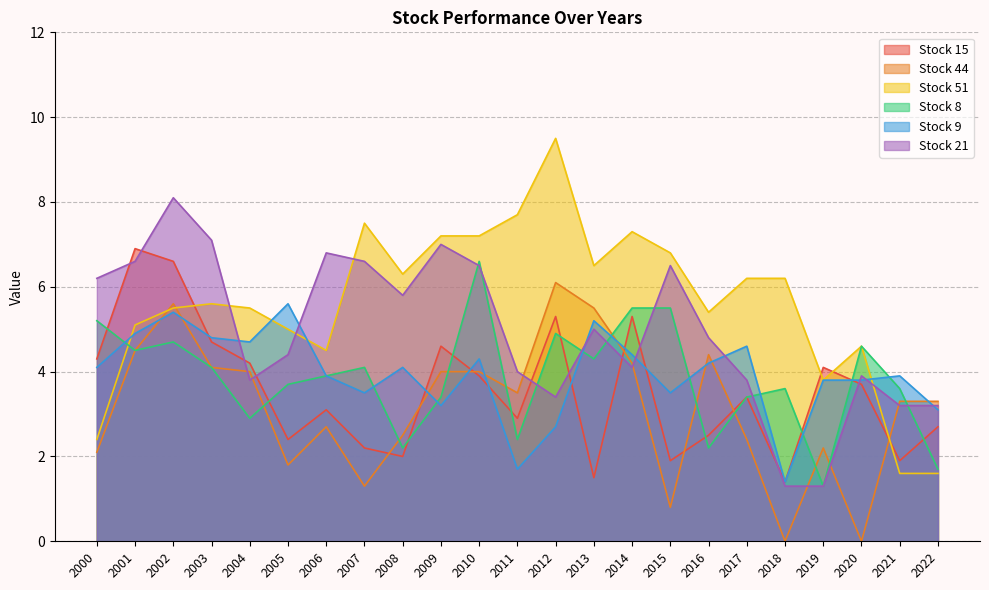

What is the sum of the Stock 51 values at 2016 and 2019?

9.2